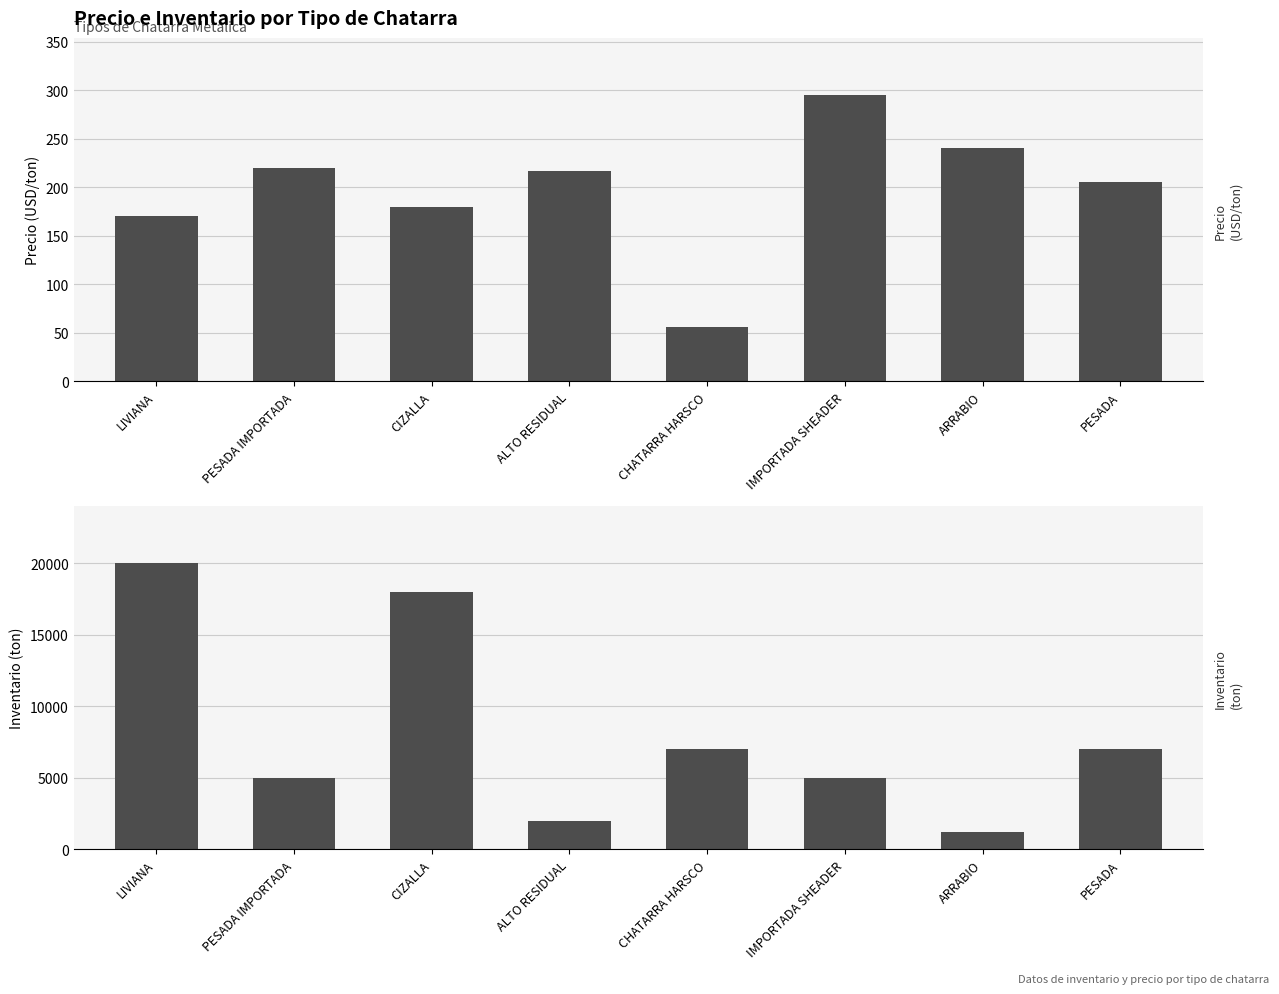

What is the label of the 3rd bar from the left?

CIZALLA